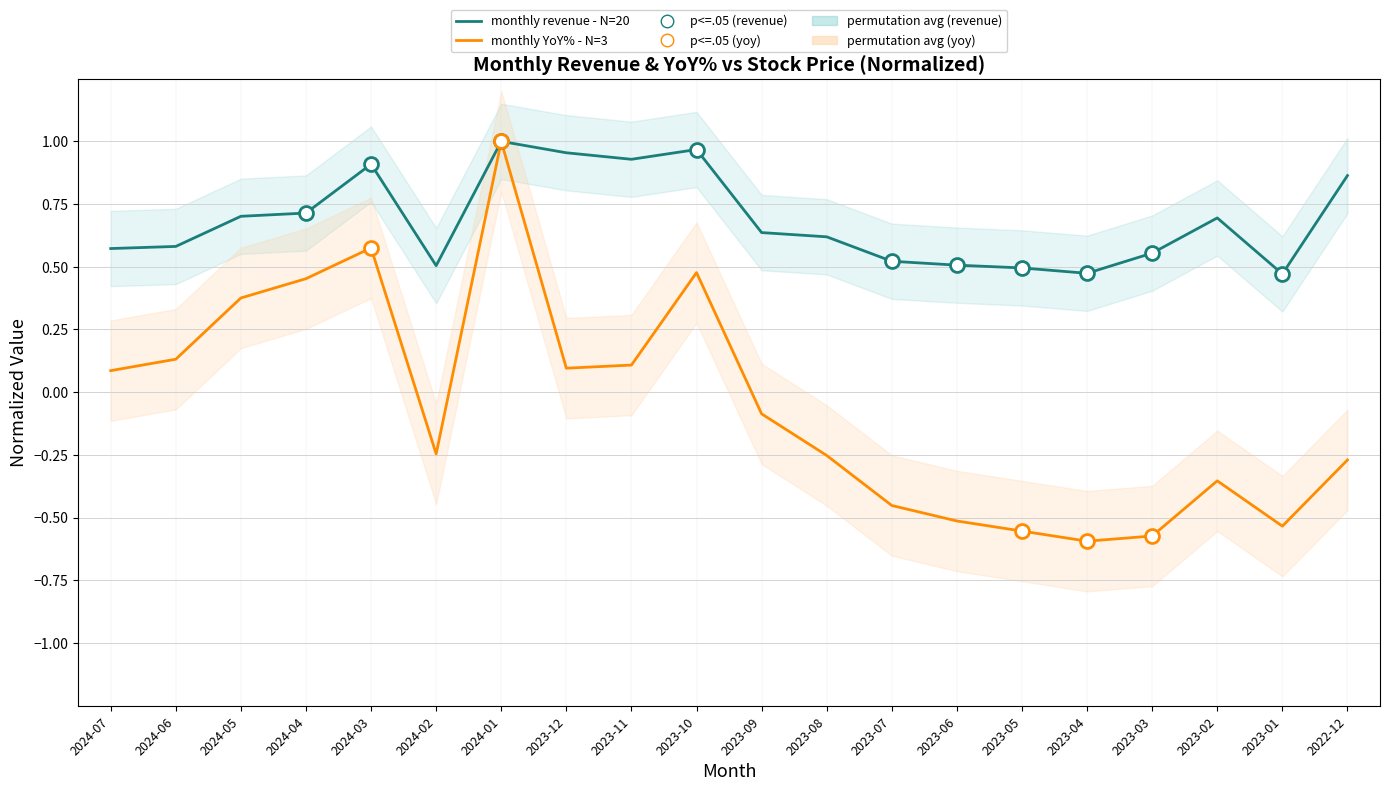

Rank the categories by monthly revenue - N=20 value from highest to lowest.

2024-01, 2023-10, 2023-12, 2023-11, 2024-03, 2022-12, 2024-04, 2024-05, 2023-02, 2023-09, 2023-08, 2024-06, 2024-07, 2023-03, 2023-07, 2023-06, 2024-02, 2023-05, 2023-04, 2023-01